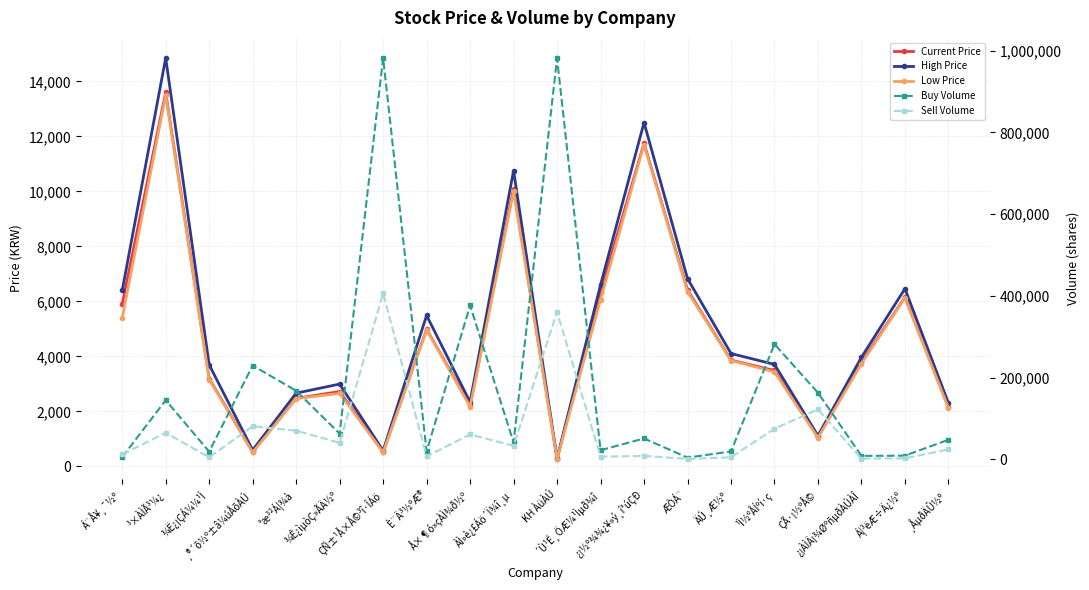

How many data points in Sell Volume are above 33099?

9